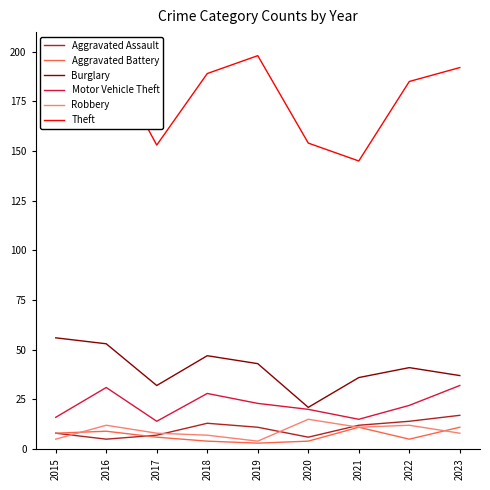

At which label does Burglary first exceed 41?

2015